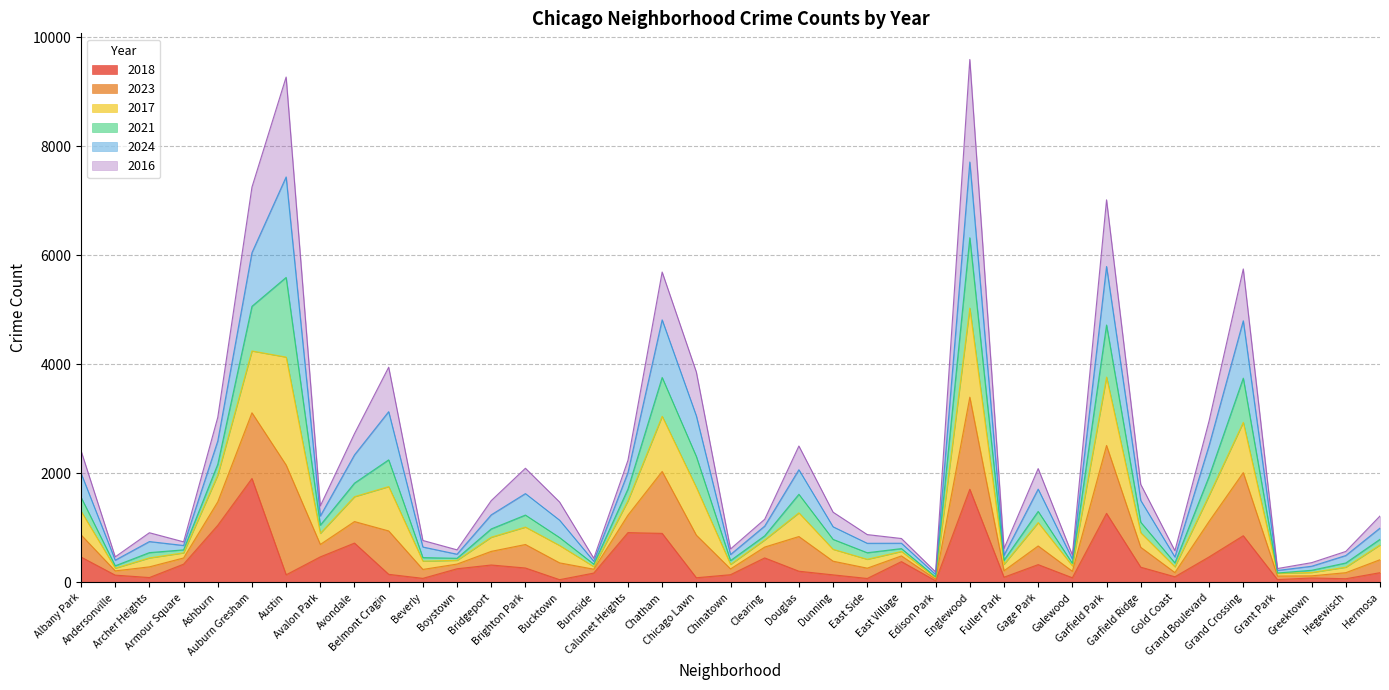

At which label does 2018 reach its minimum?

Edison Park